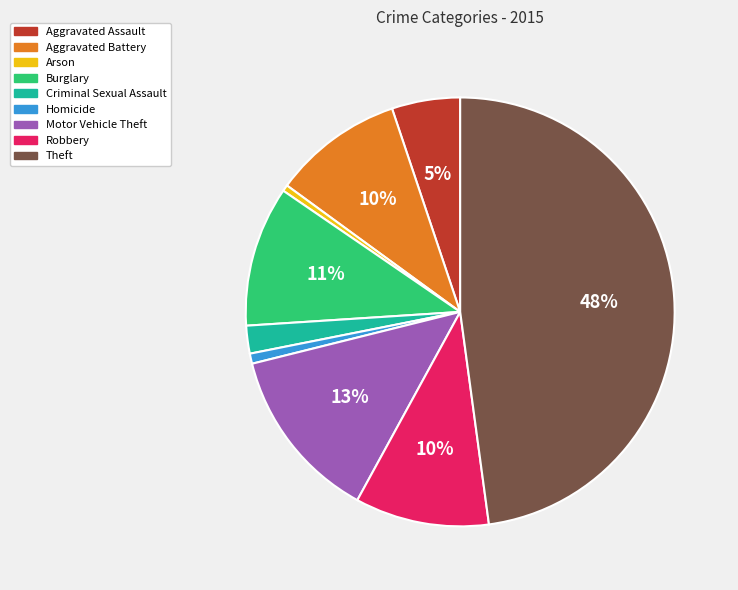

Between Burglary and Motor Vehicle Theft, which is larger?

Motor Vehicle Theft